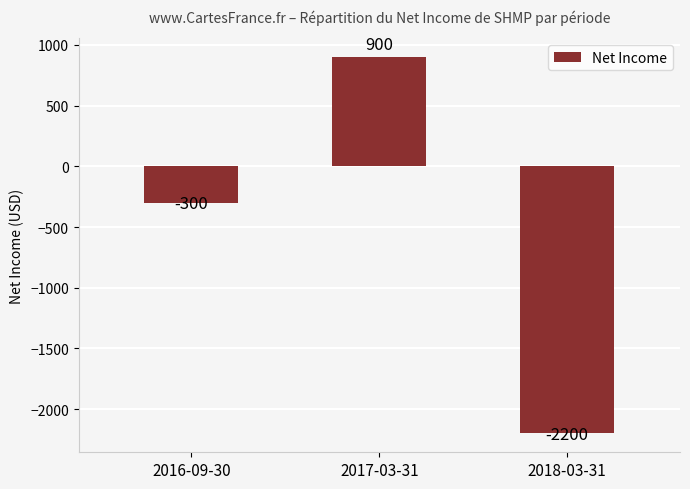

Rank the categories by value from highest to lowest.

2017-03-31, 2016-09-30, 2018-03-31